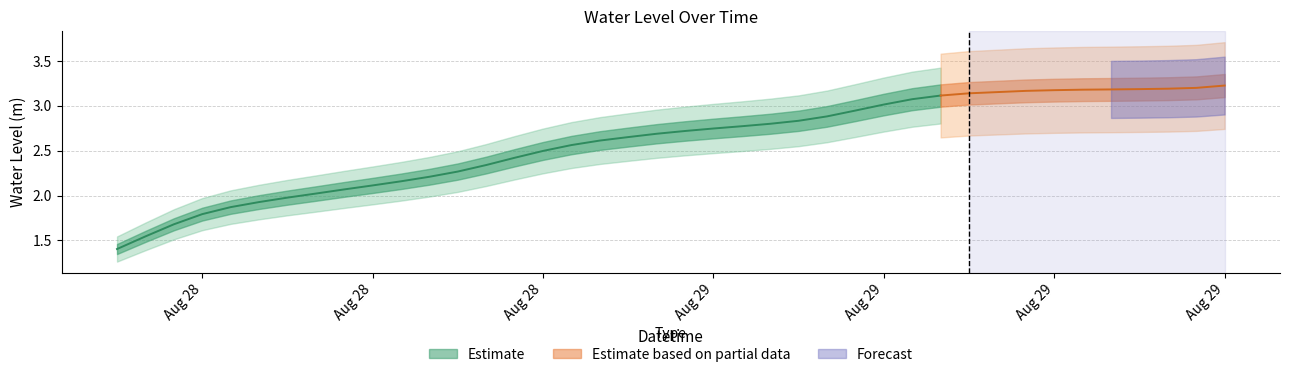

True or false: the data shows 2.2 at 2024-08-28 17:00:00.

True